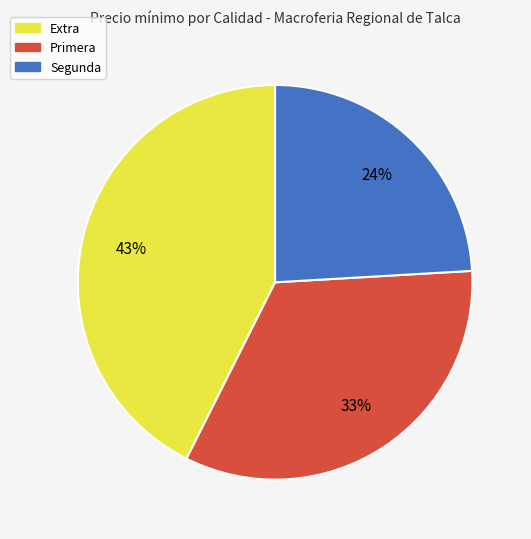

What percentage is the Primera slice, to the nearest percent?

33%